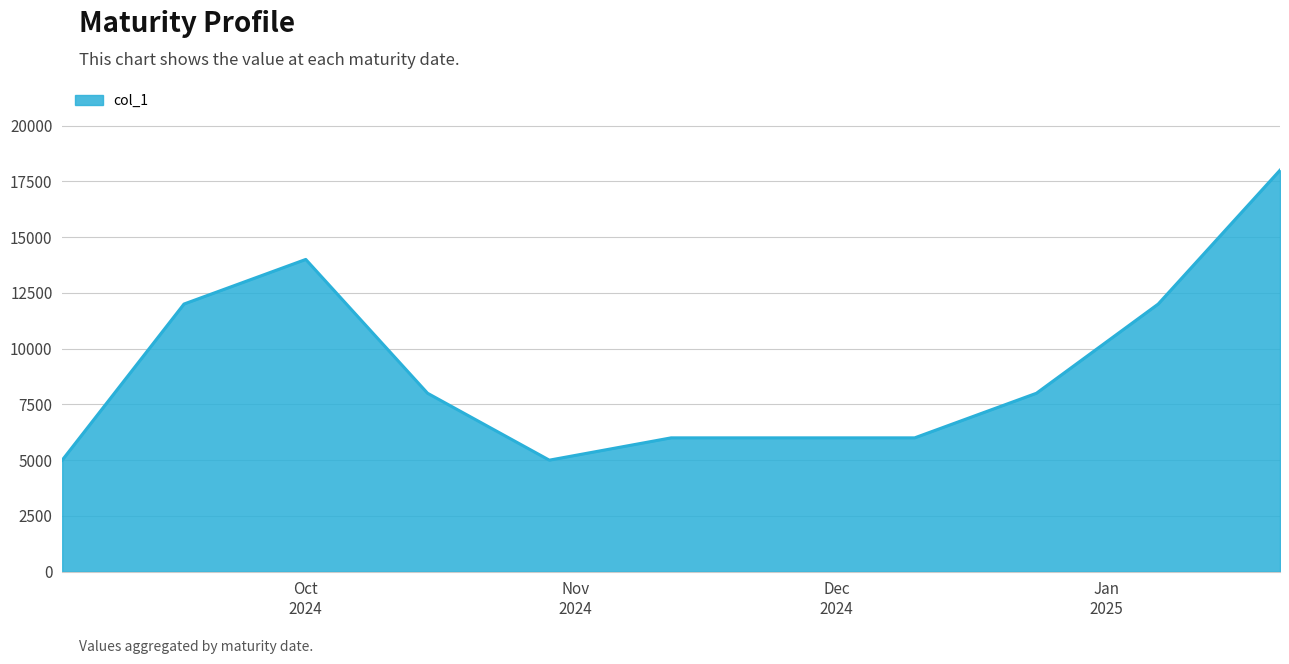

What is the maximum value shown in the chart?

18000